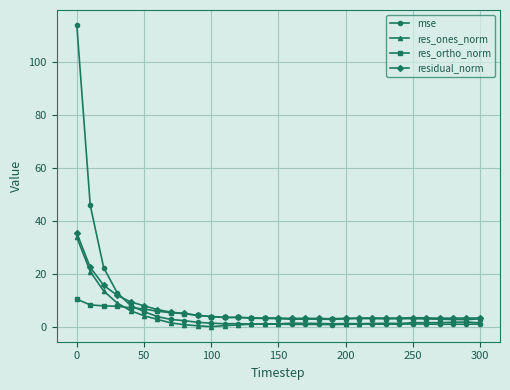

How many times do mse and res_ortho_norm cross each other?

1